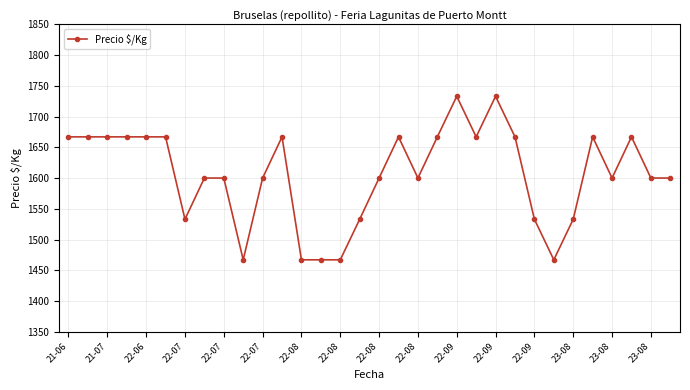

True or false: there are more than 0 points higher than both neighbors.

True